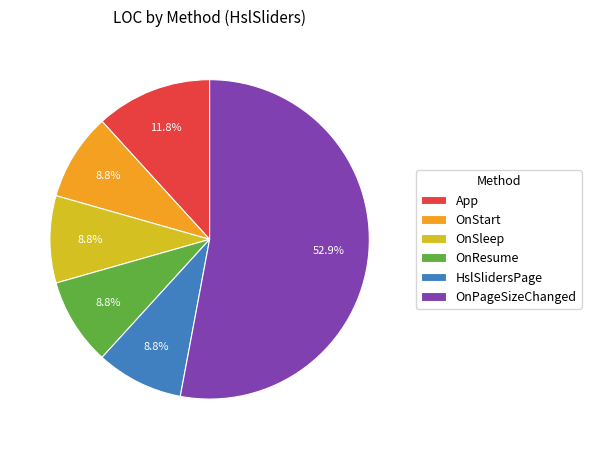

How many slices are in this pie chart?

6